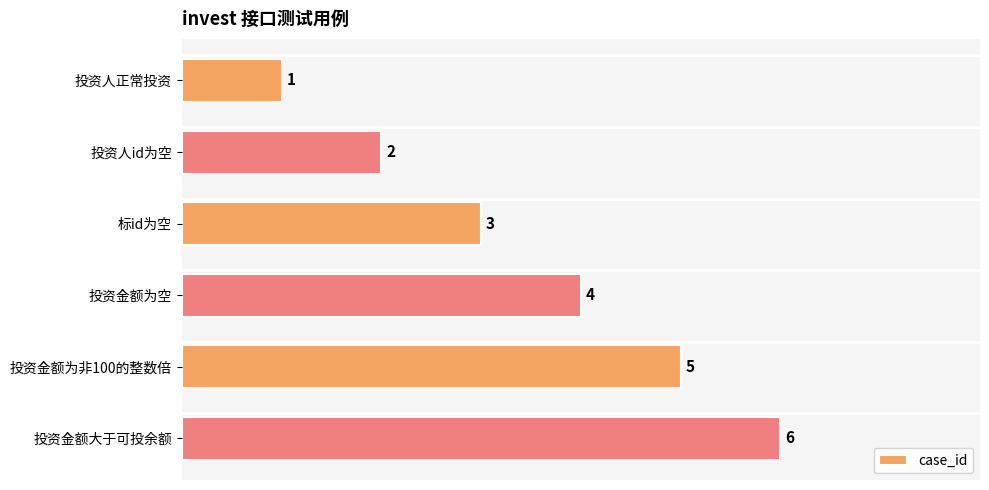

Count the values in the range 2 to 5.

4